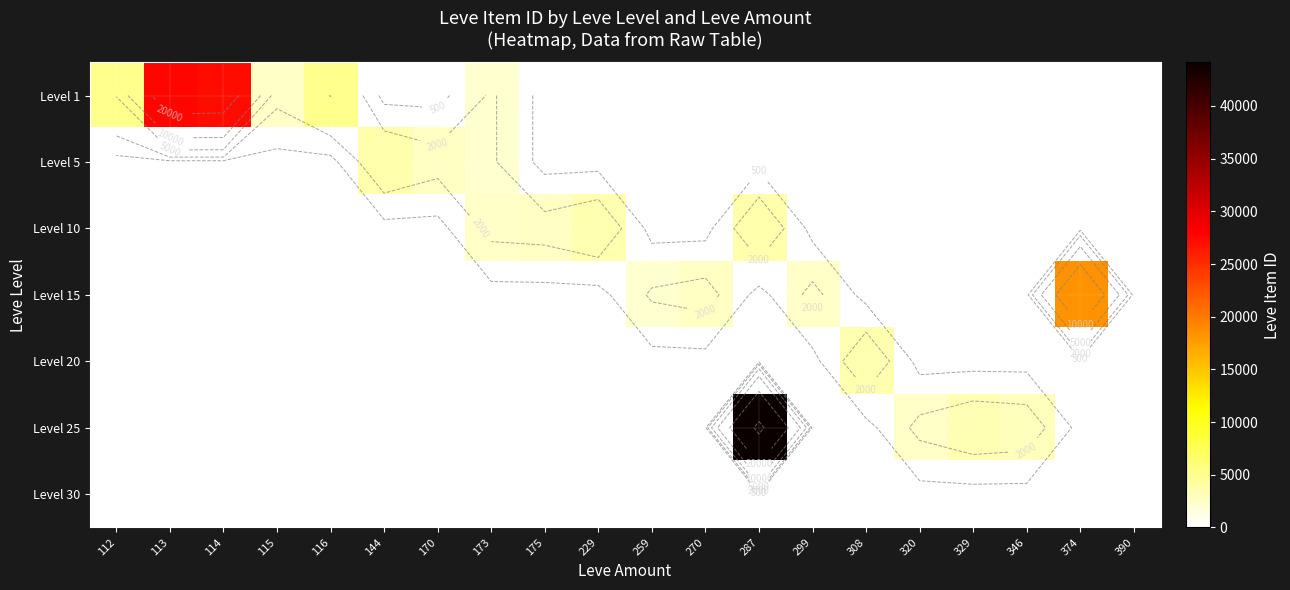

Which series has the largest total across all categories?

Level 1